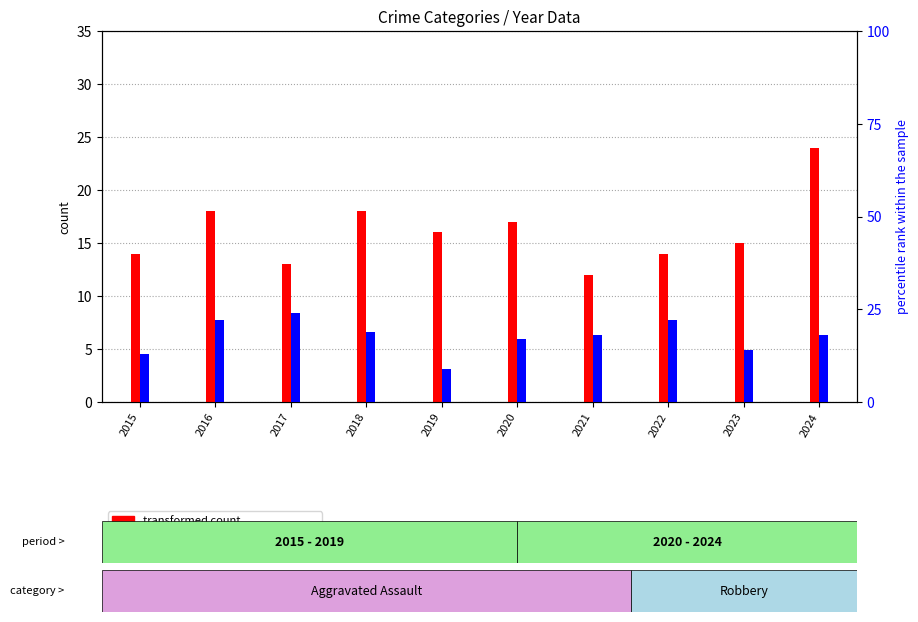

At which label does transformed count (Aggravated Assault) first exceed 16?

2016